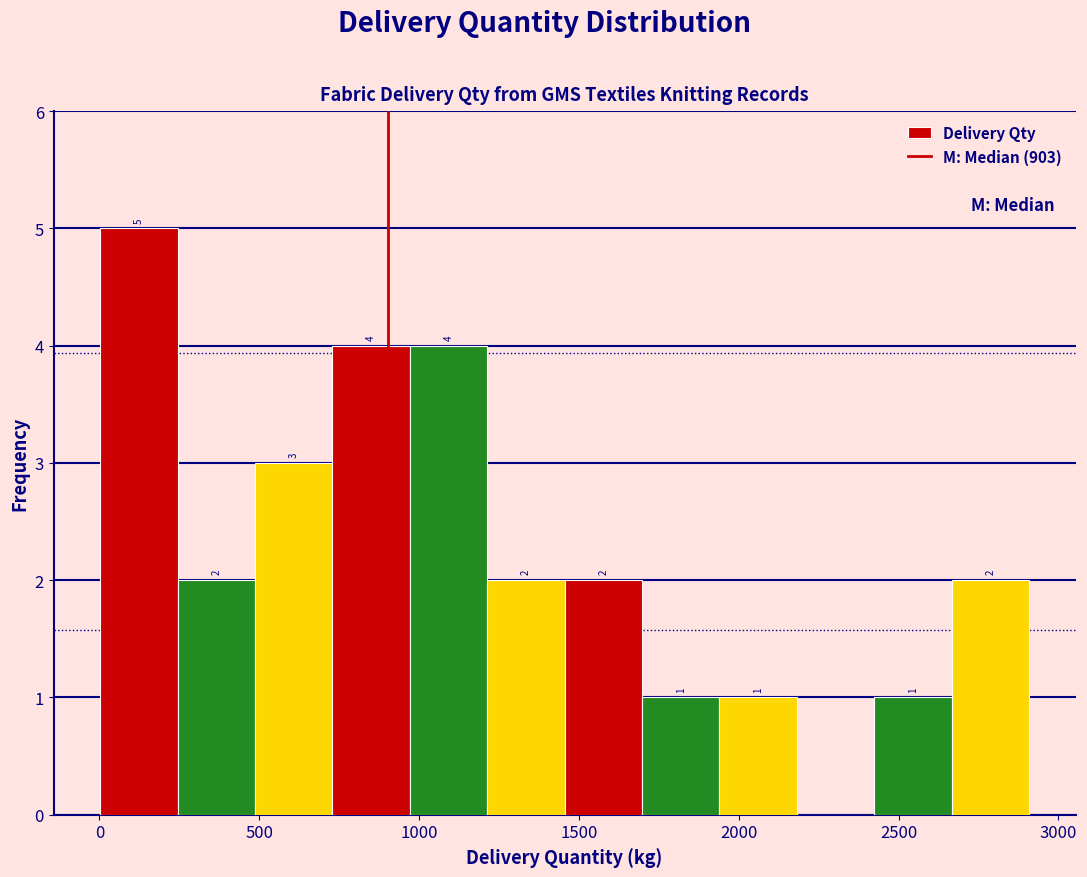

Which range on the x-axis has the tallest bar?

0 to 250